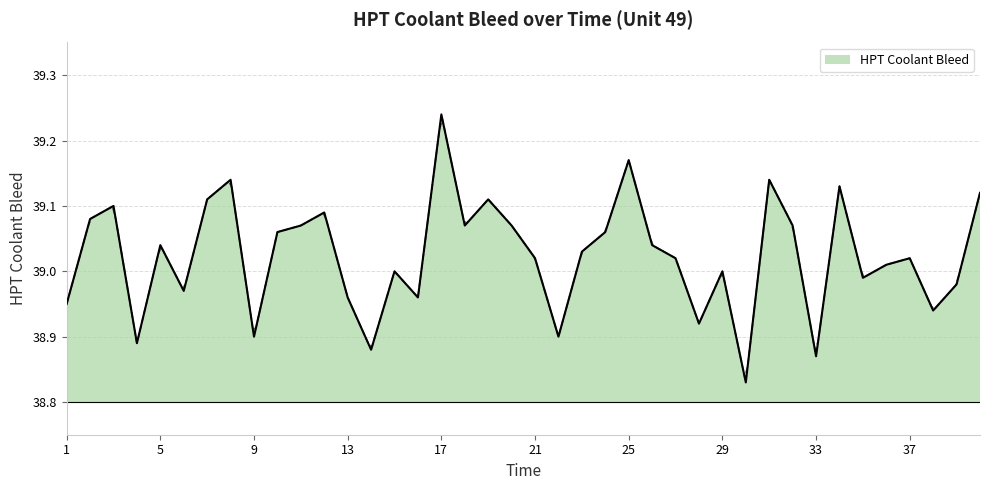

Approximately how many times larger is the value at 39 compared to 10?

1.0